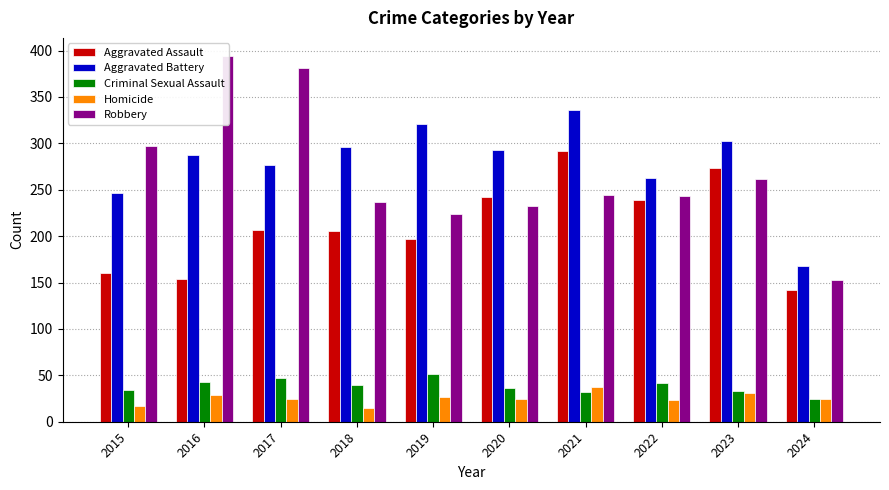

Reading left to right, transcribe all the data shown in this chart.

Aggravated Assault: 160	154	207	206	197	242	292	239	273	142
Aggravated Battery: 246	288	277	296	321	293	336	263	303	168
Criminal Sexual Assault: 34	43	47	40	51	36	32	42	33	24
Homicide: 17	29	24	15	27	24	37	23	31	25
Robbery: 297	394	381	237	224	233	244	243	262	153